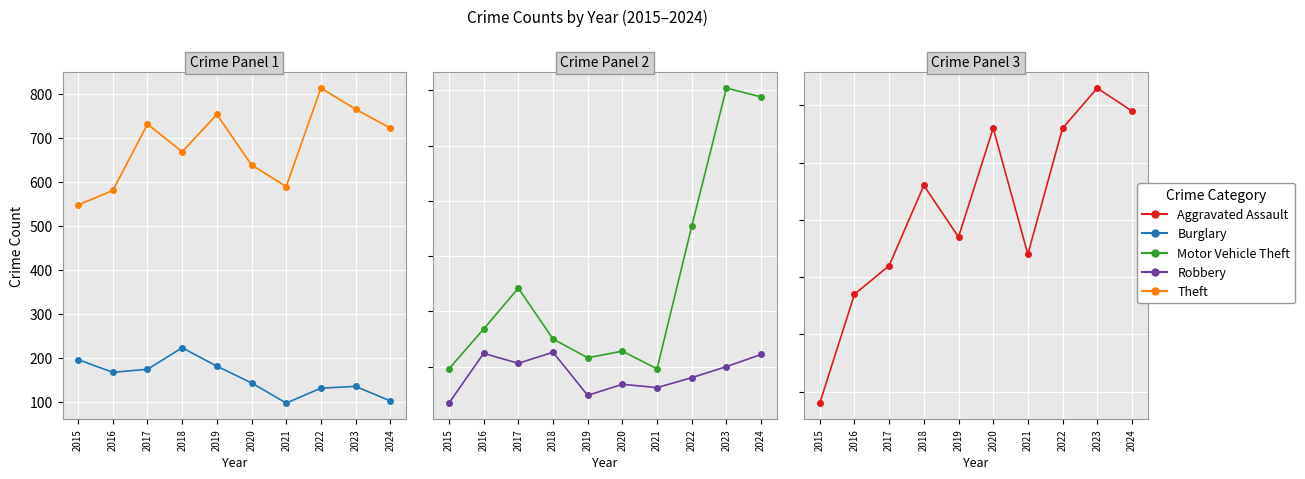

Which series changed the most between 2016 and 2019?

Theft